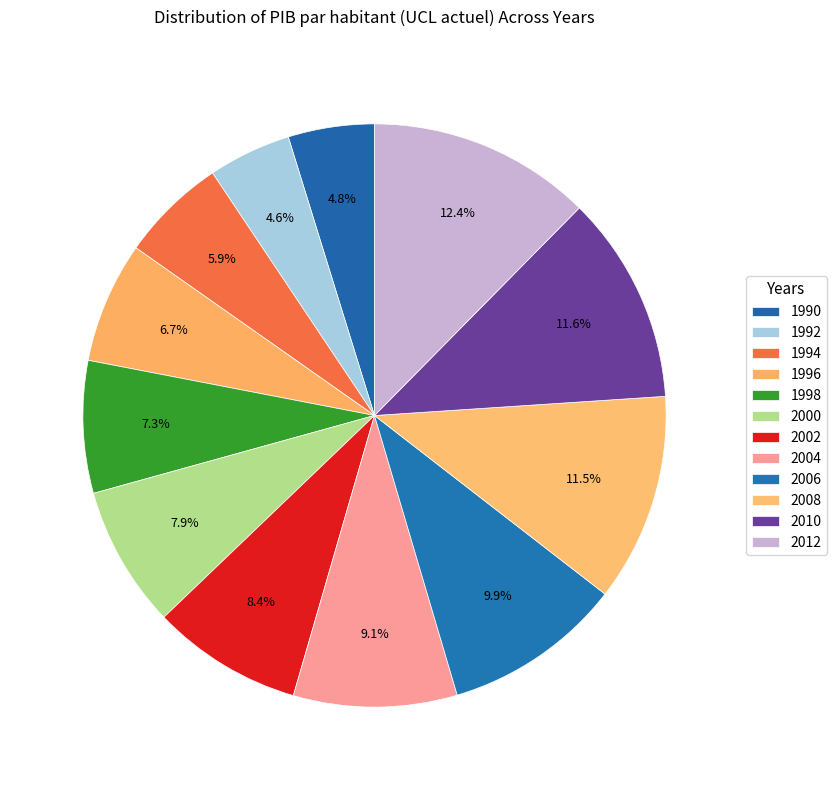

Is it true that 2012 is 24% of the pie?

False